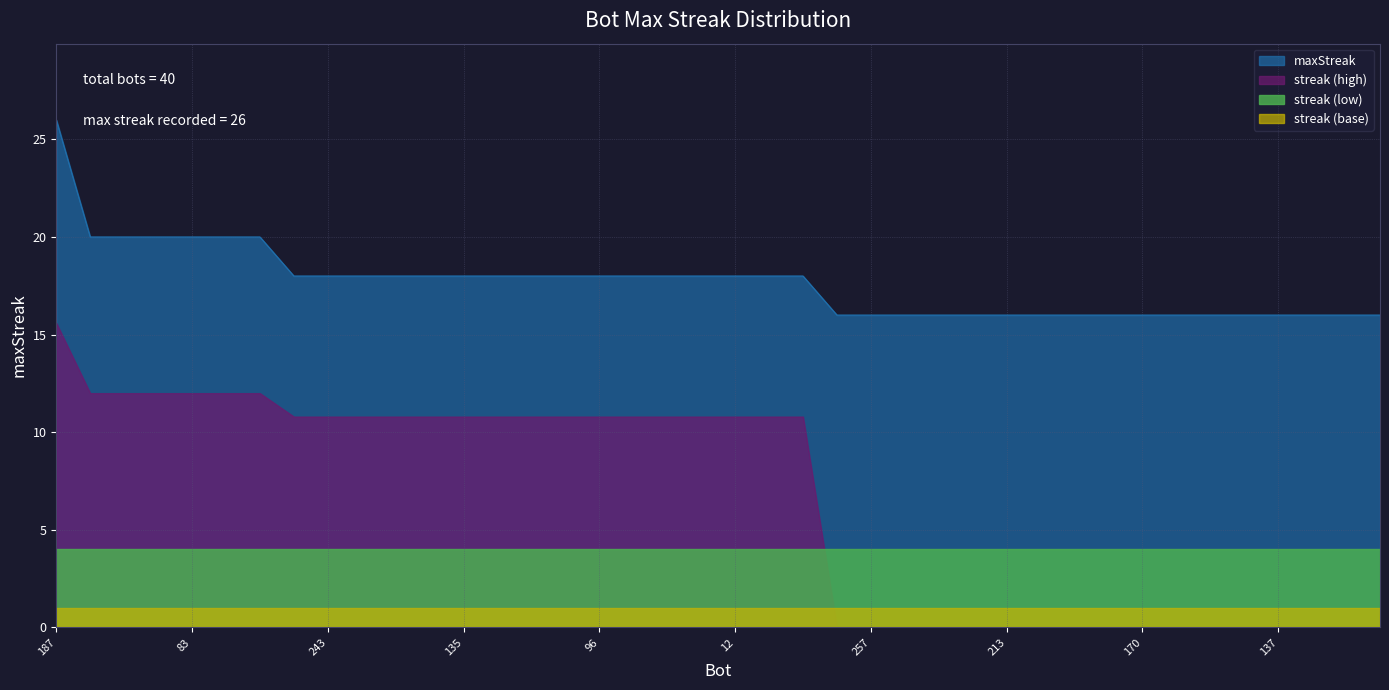

Count the values in the range 16 to 18.

33